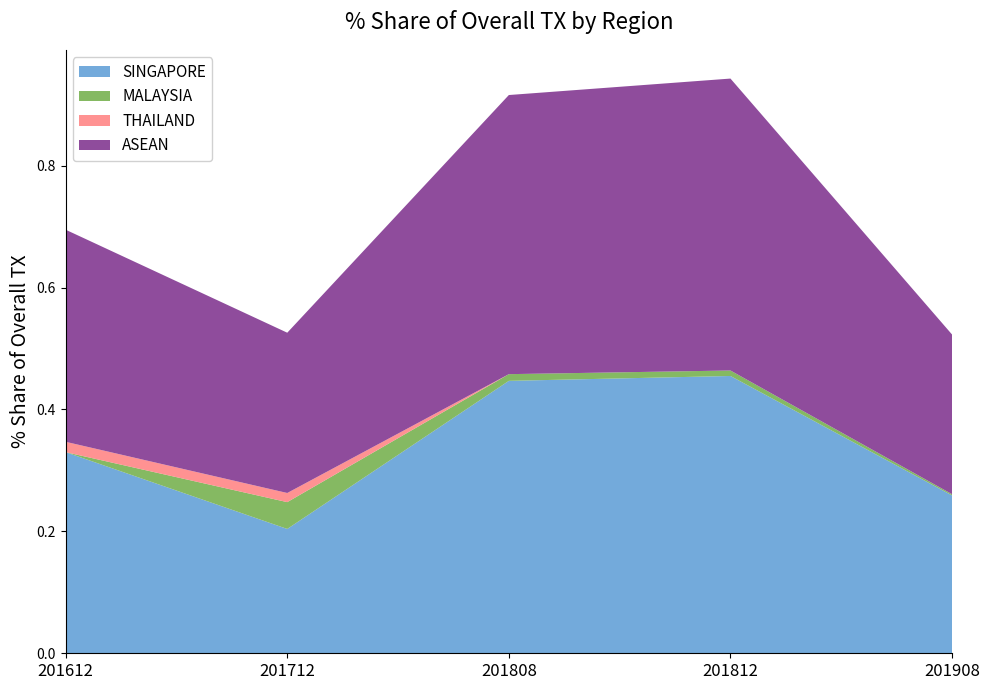

Reading right to left, list all the values displayed in this chart.

SINGAPORE: 201908=0.3	201812=0.5	201808=0.4	201712=0.2	201612=0.3
MALAYSIA: 201908=0.0	201812=0.0	201808=0.0	201712=0.0	201612=0.0
THAILAND: 201908=0.0	201812=0.0	201808=0.0	201712=0.0	201612=0.0
ASEAN: 201908=0.3	201812=0.5	201808=0.5	201712=0.3	201612=0.3